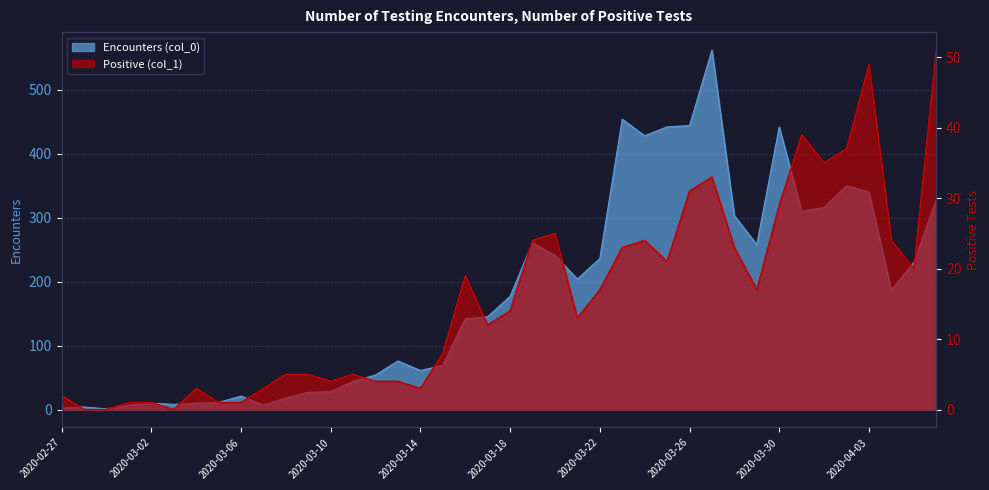

Between 2020-03-21 and 2020-04-01, which series saw the biggest shift?

Encounters (col_0)